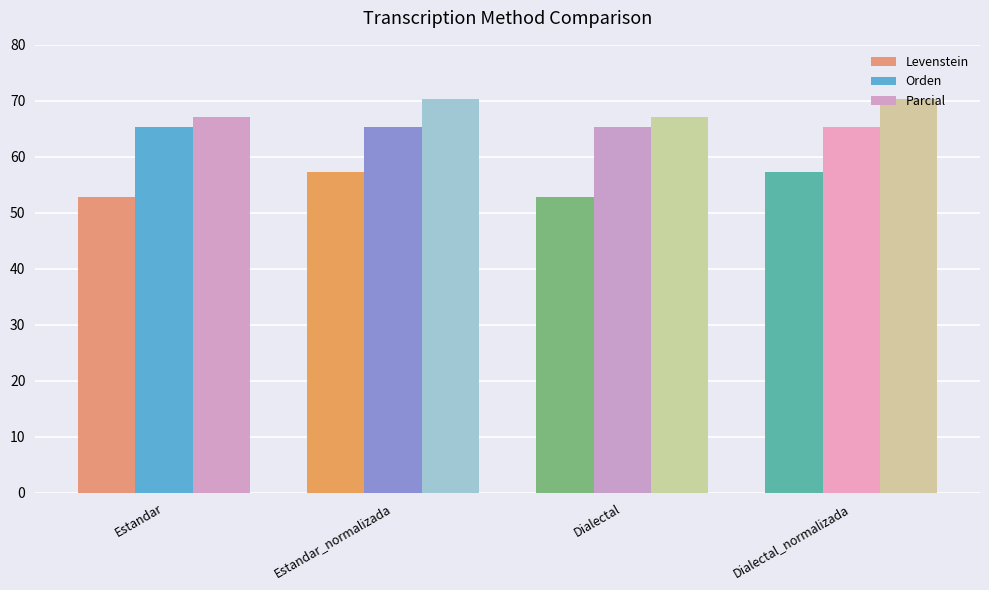

At which category is the sum across all series the highest?

Estandar_normalizada